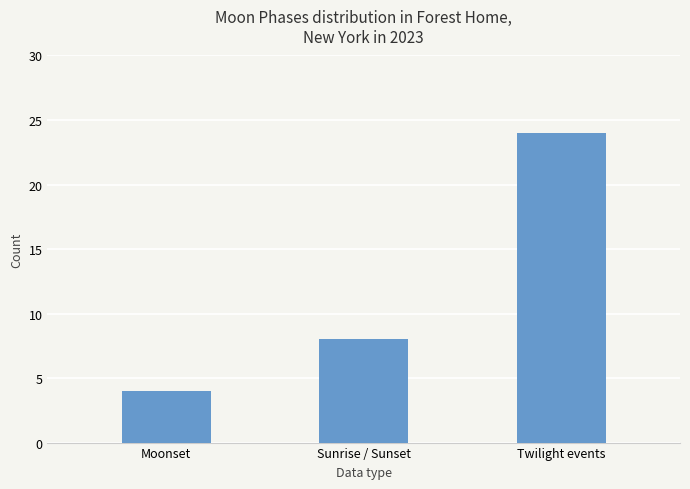

What is the change in value from Moonset to Sunrise / Sunset?

+4